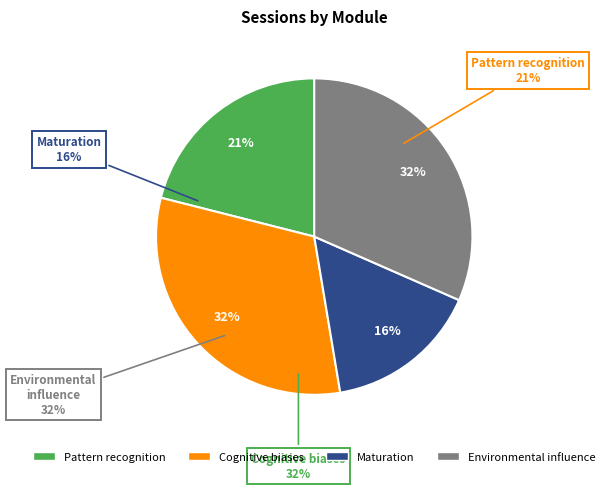

Which category has the smallest portion of the pie?

Maturation